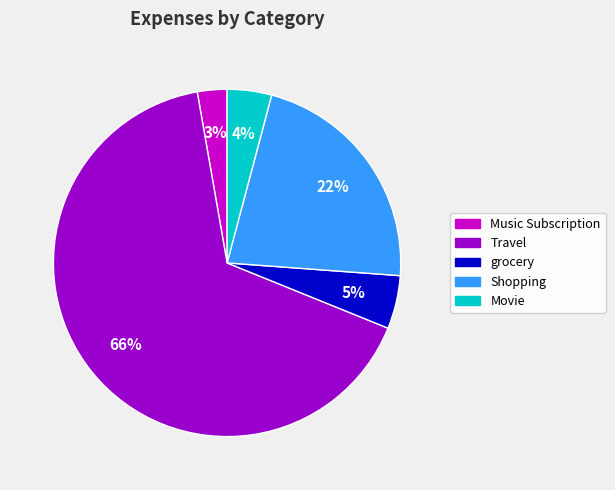

Which has a higher value, Music Subscription or Shopping?

Shopping